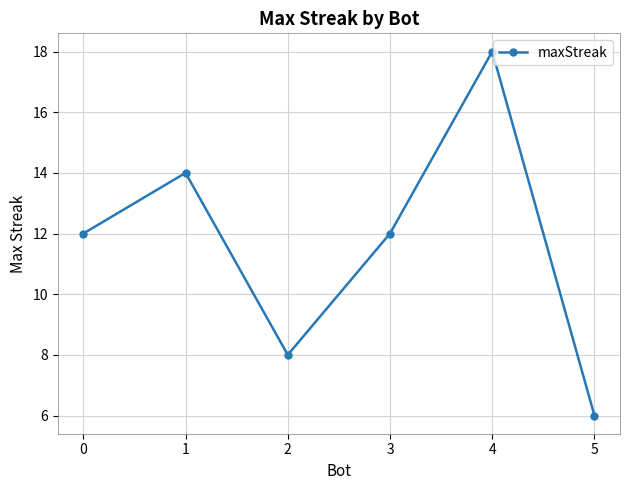

Reading left to right, list all the values displayed in this chart.

0=12	1=14	2=8	3=12	4=18	5=6